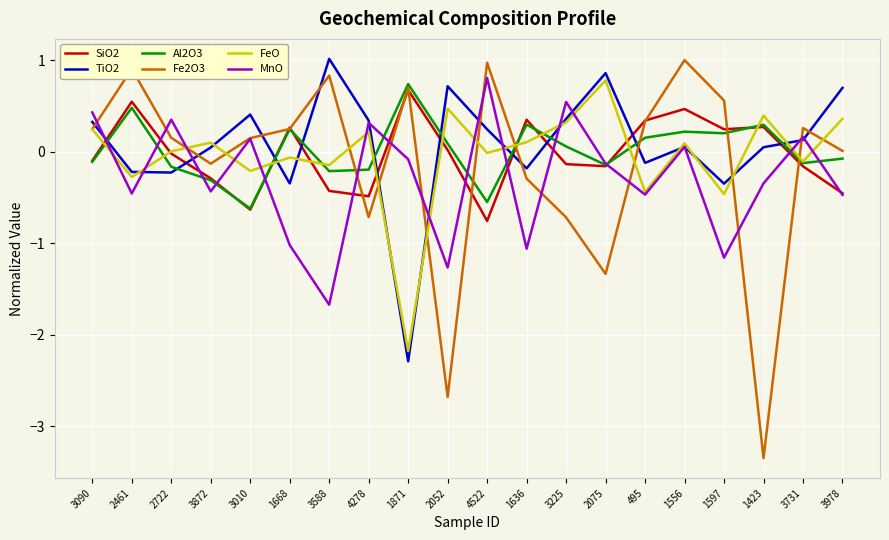

Which category has the highest value in the TiO2 series?

3588